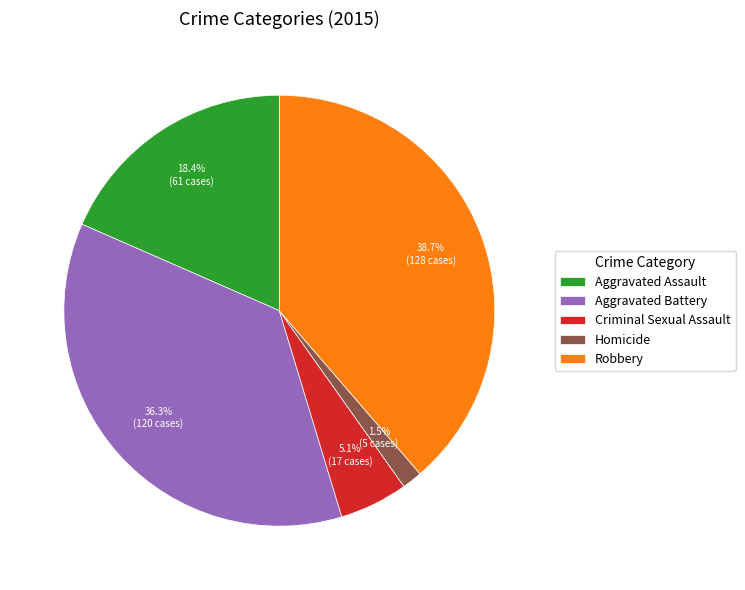

Rank the categories by value from lowest to highest.

Homicide, Criminal Sexual Assault, Aggravated Assault, Aggravated Battery, Robbery